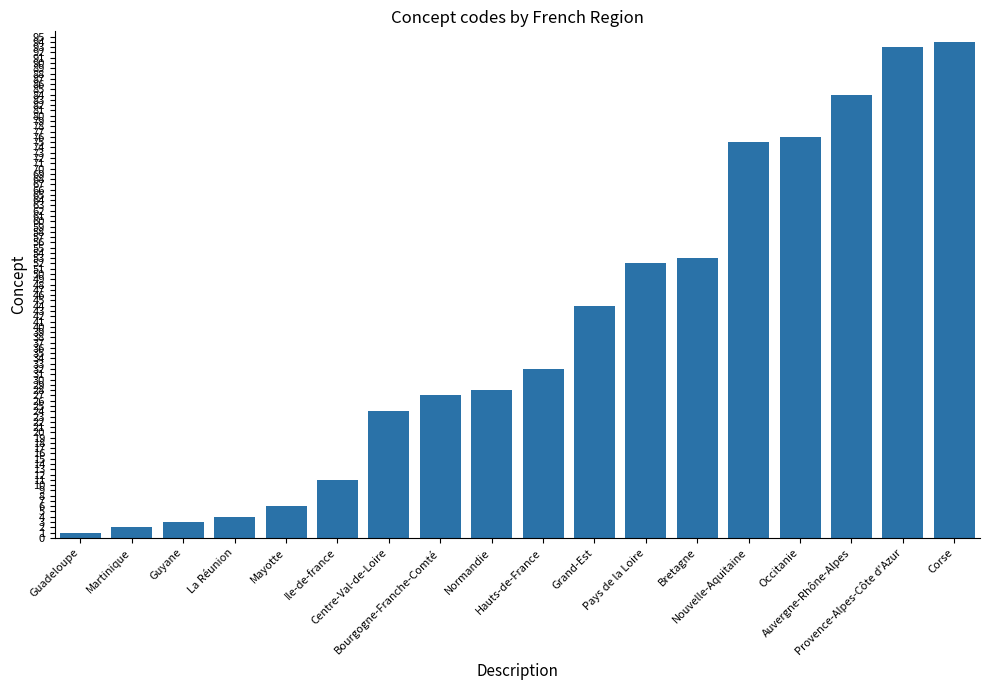

Is it true that the value at Provence-Alpes-Côte d'Azur is 41?

False